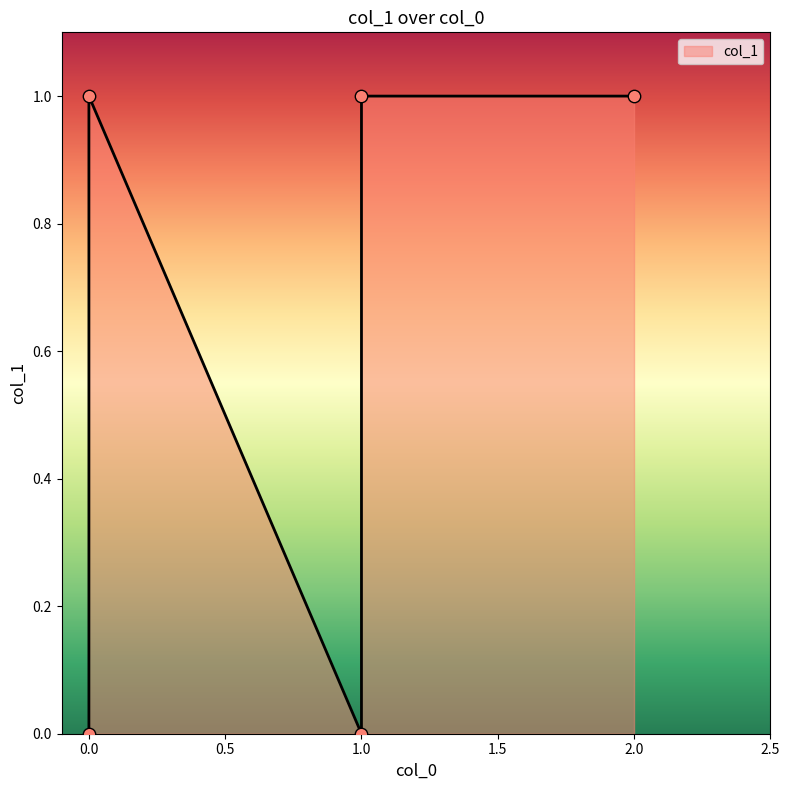

Between 2 and 0, which is larger?

2